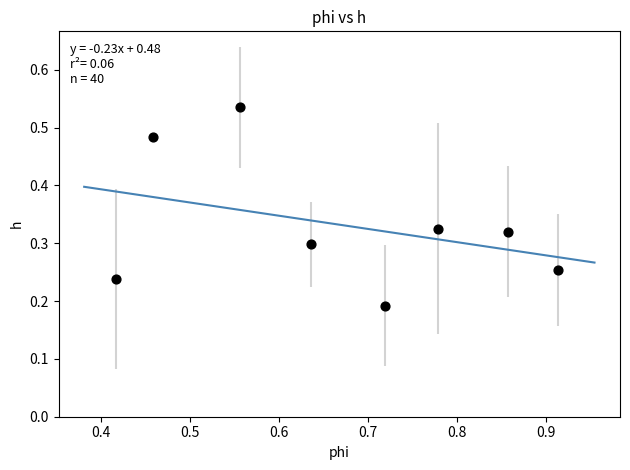

What is the average X value?

0.7